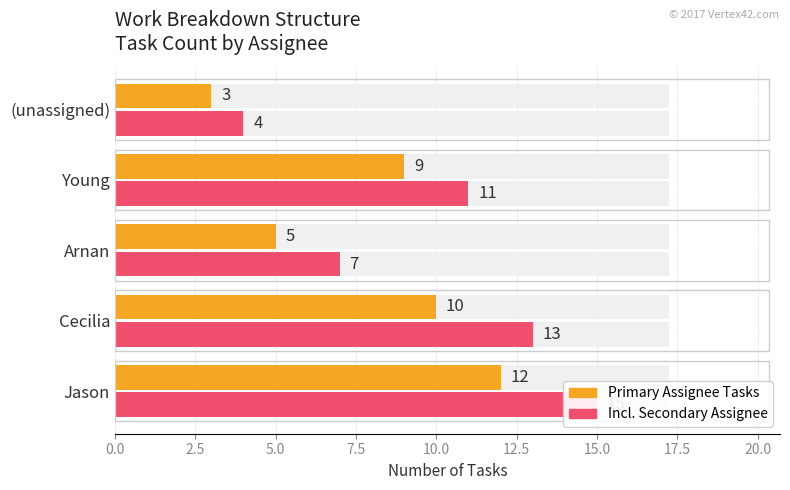

How many data points in Task Count (incl. Secondary) are less than 11?

2